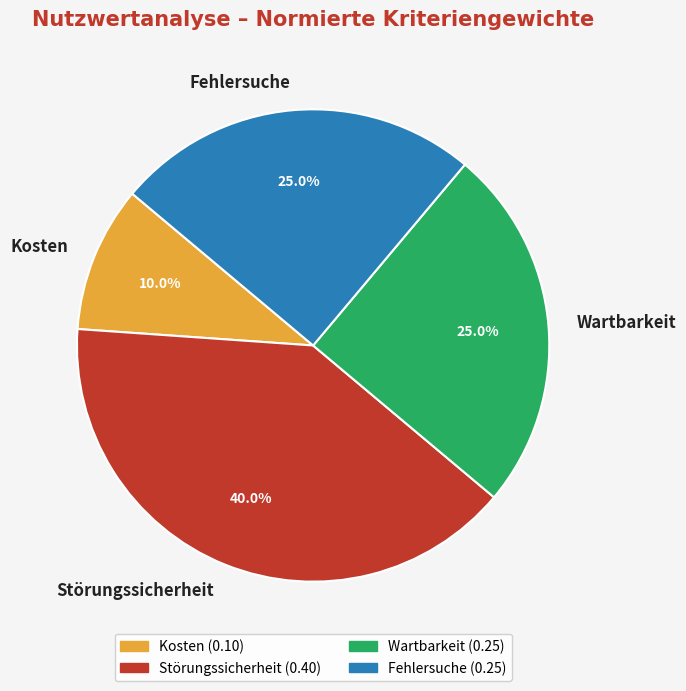

Does any single category account for the majority?

No